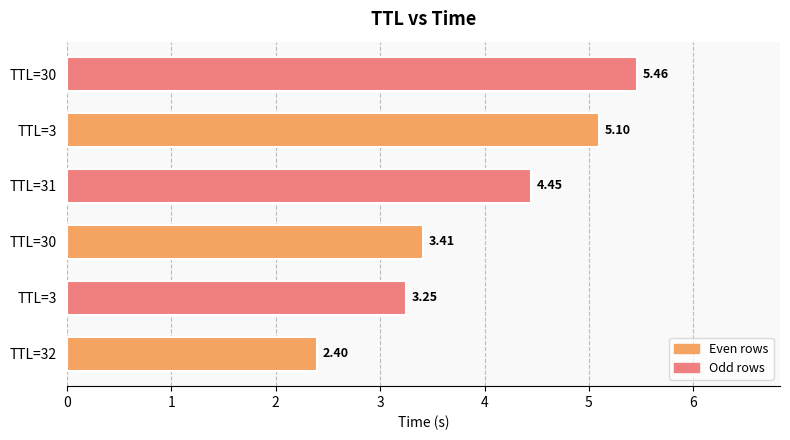

How many bars are there in total?

6